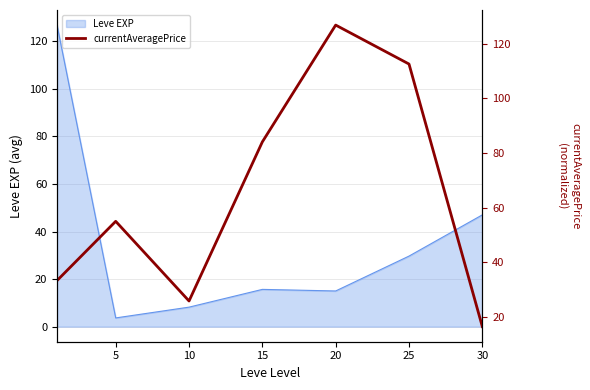

Where is Leve EXP nearest to the value 65?

30